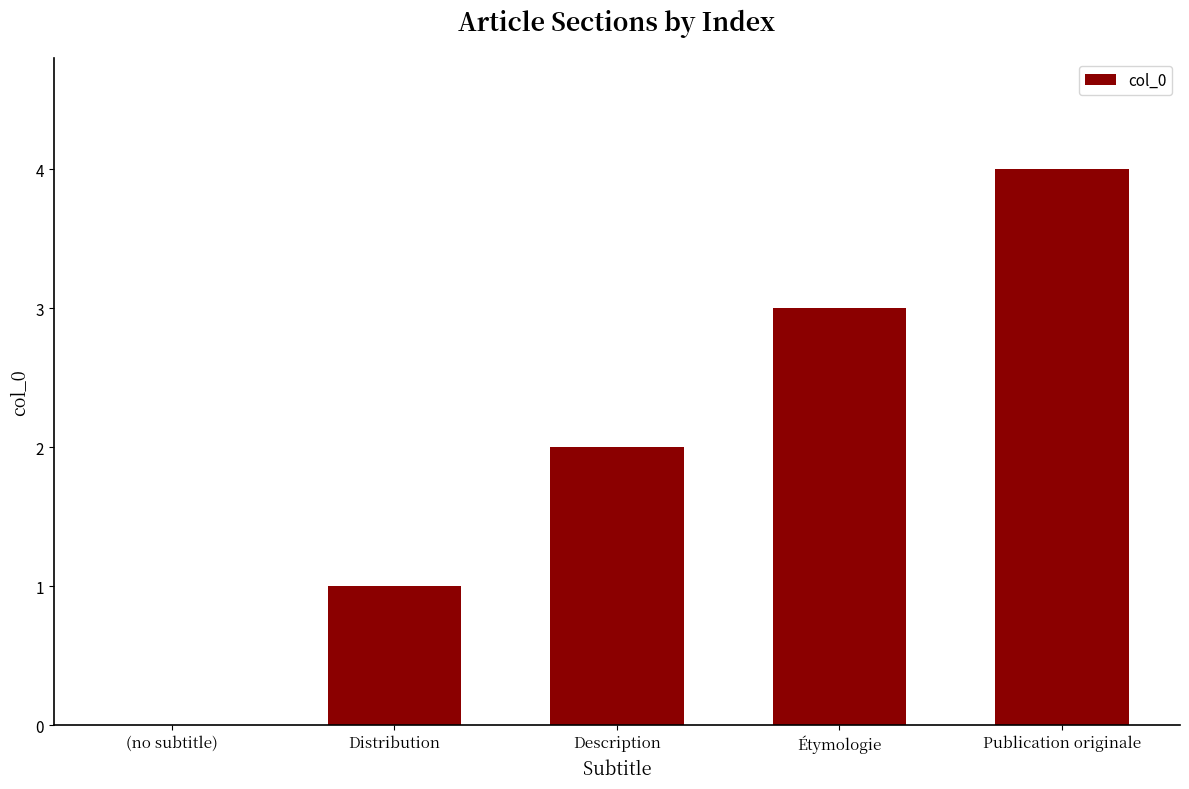

Which category has the highest value across all series?

Publication originale